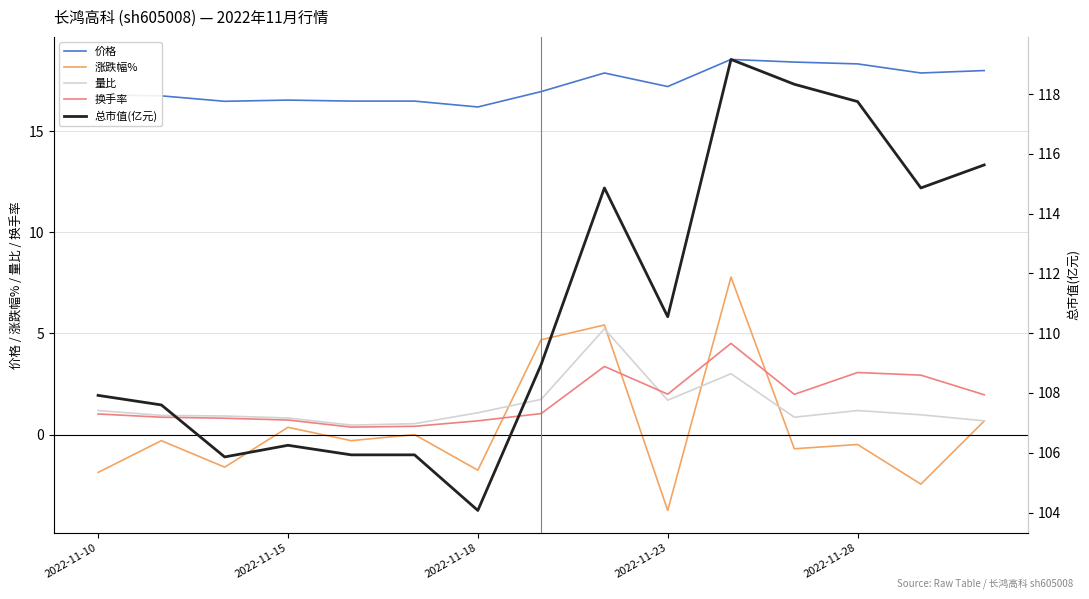

What is the difference between the 量比 values at 14 and 10?

2.3